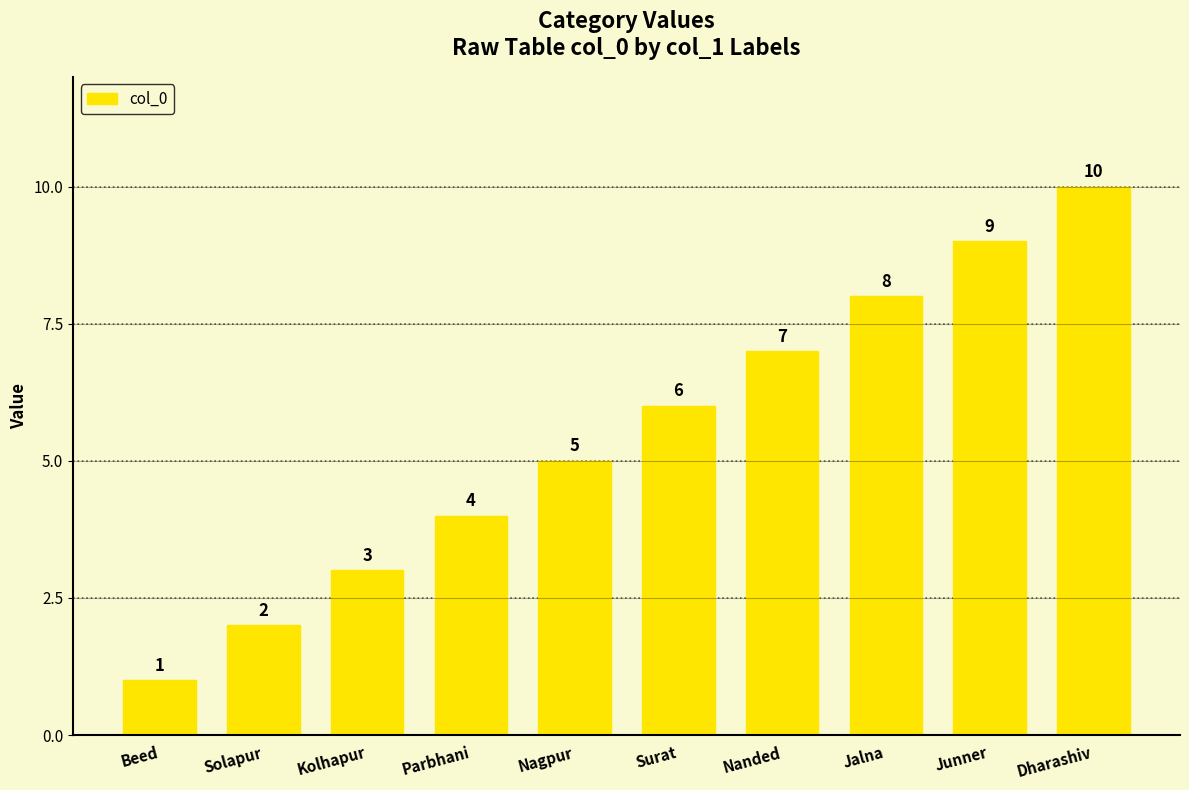

Between Dharashiv and Surat, which is larger?

Dharashiv